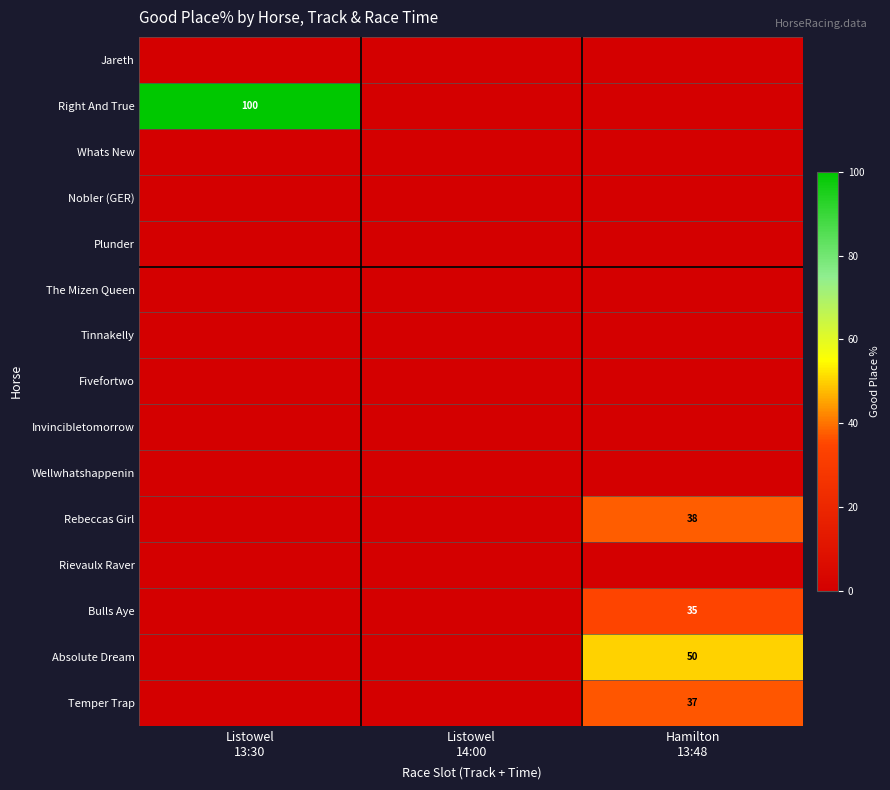

Which has a higher value, Hamilton
13:48 or Listowel
13:30?

Hamilton
13:48